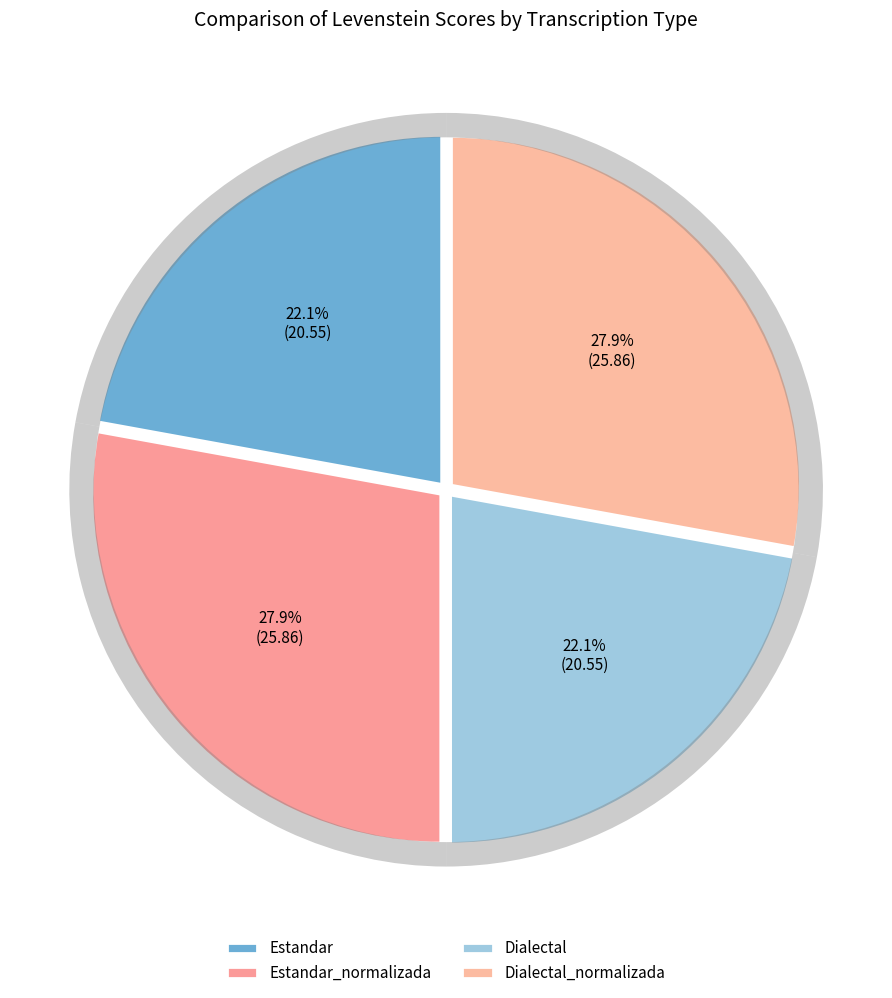

Does Estandar represent more than half of the total?

No